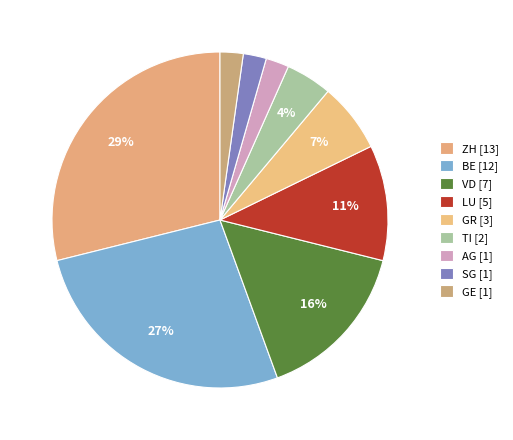

Does LU account for over 50% of the chart?

No